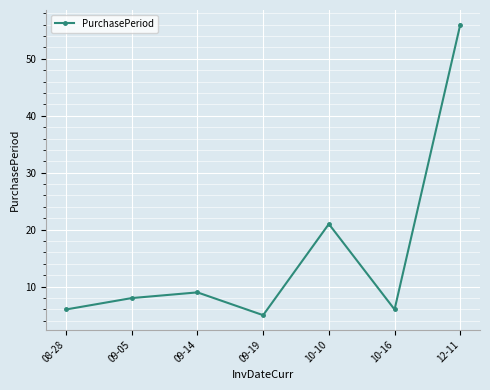

How many points are lower than both their immediate neighbors (excluding endpoints)?

2